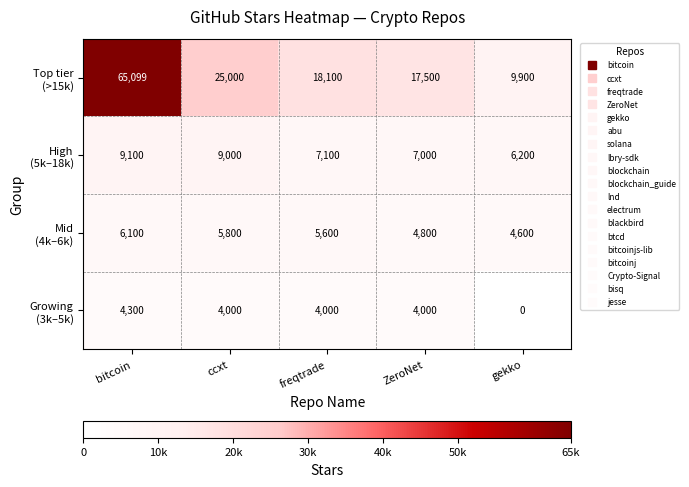

What is the spread (max minus min) of values at bitcoin?

60799